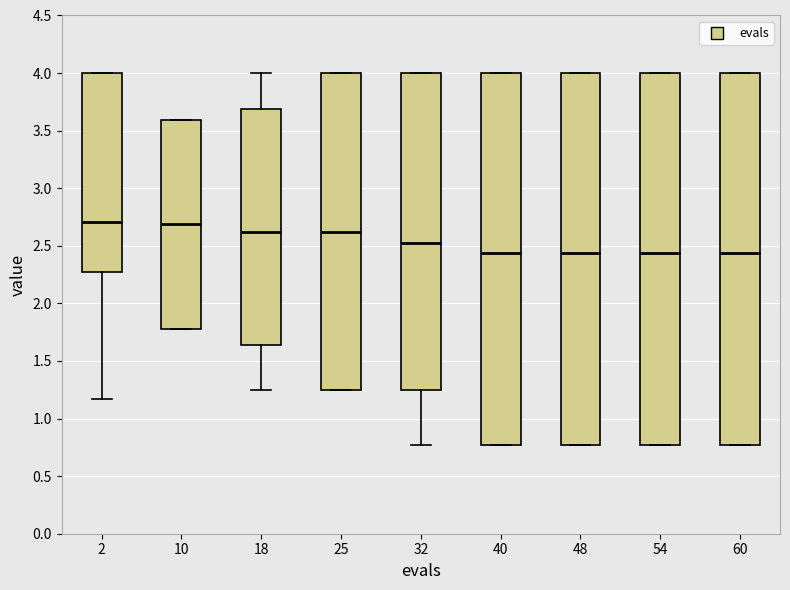

Where is the lower edge of the box at x = 18 on the y-axis? The values are not printed on the chart, so give them approximately, as read against the axis.

1.65